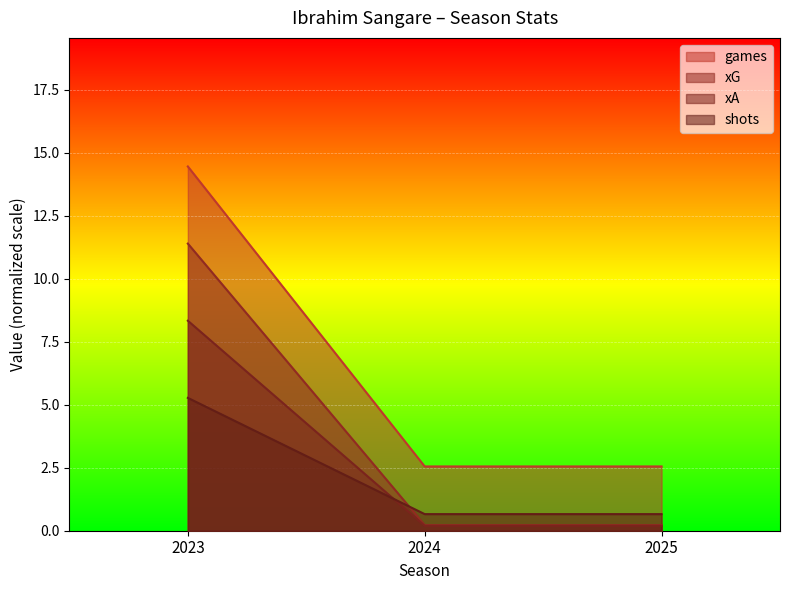

What is the minimum value shown in the chart?

0.2